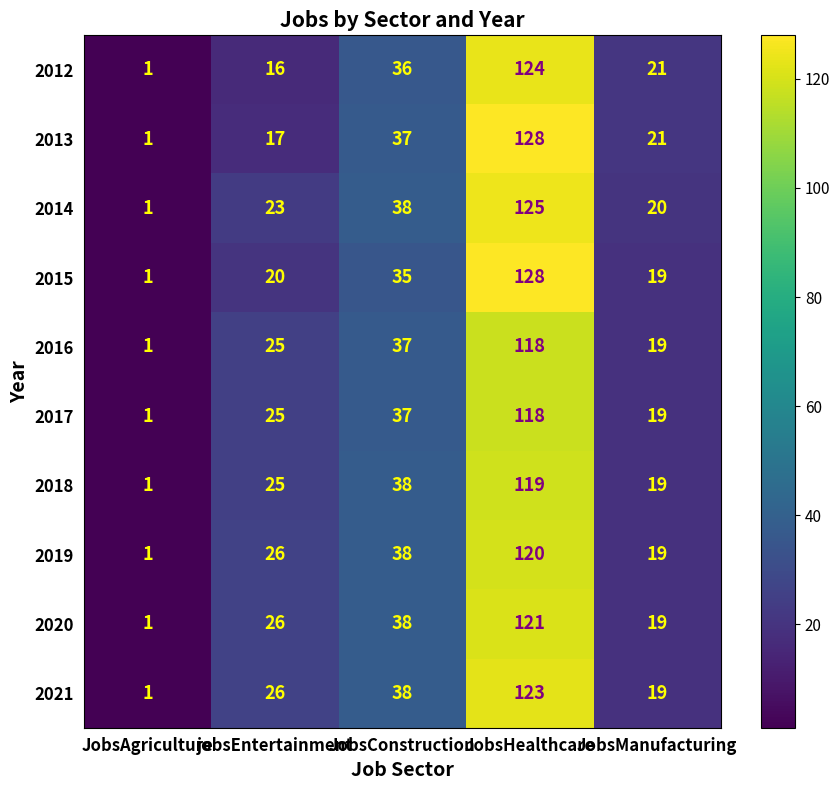

True or false: 2014 has a value of 6 at JobsManufacturing.

False